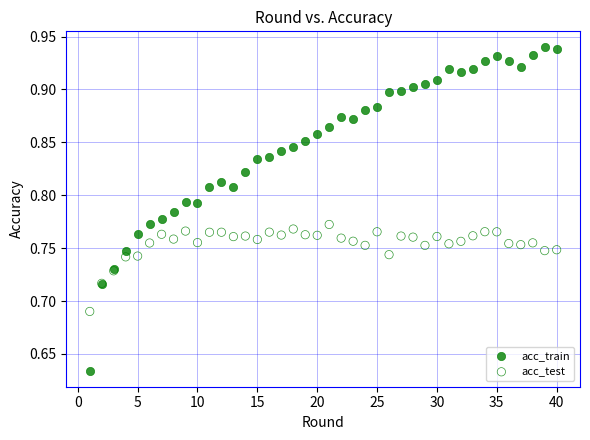

Which series contains the highest Y value?

acc_train